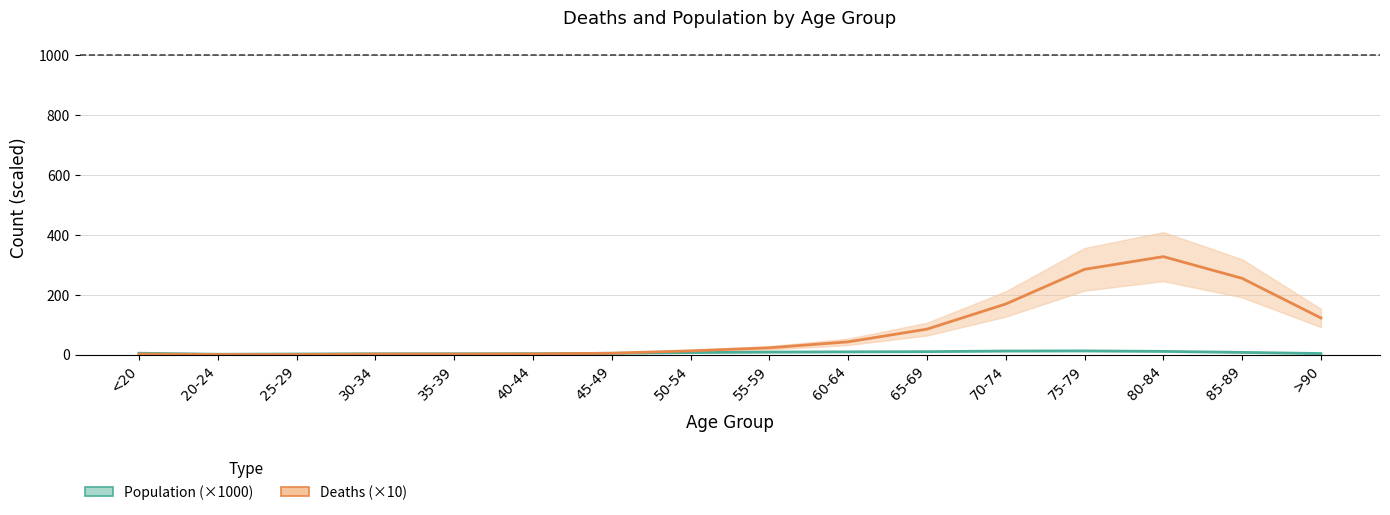

How many interior local valleys does the Deaths series have?

1